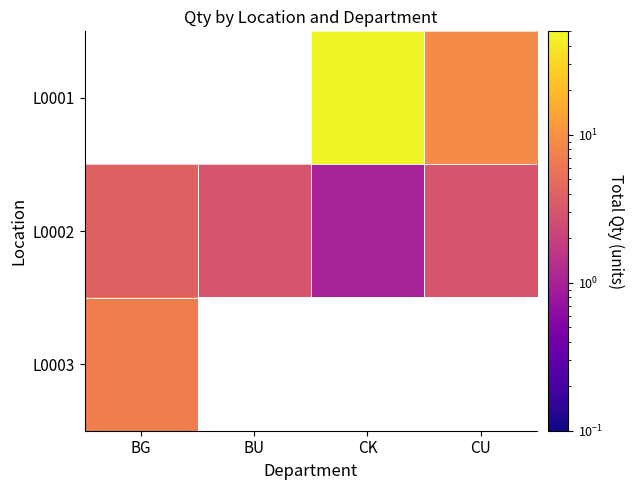

What is the sum of the L0002 values at BU and CK?

4.0